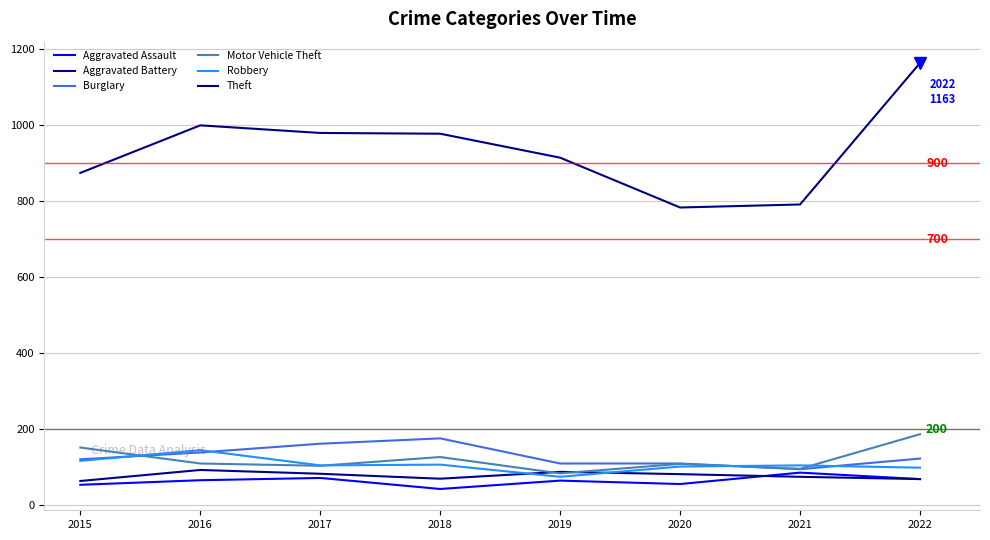

What is the total value across all series at 2018?

1500